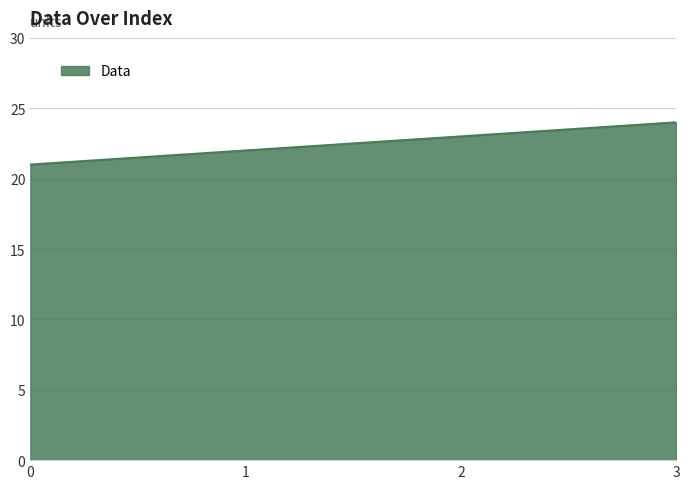

What is the sum of the values at 3 and 0?

45